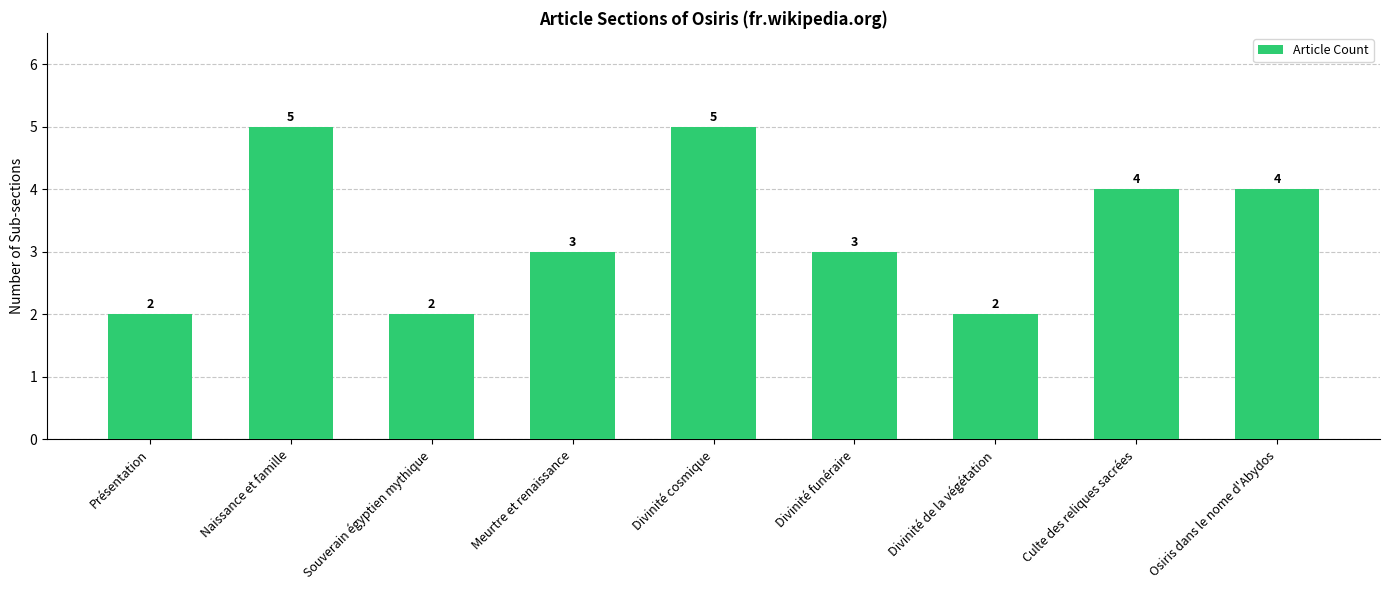

Reading right to left, list all the values displayed in this chart.

Osiris dans le nome d'Abydos=4	Culte des reliques sacrées=4	Divinité de la végétation=2	Divinité funéraire=3	Divinité cosmique=5	Meurtre et renaissance=3	Souverain égyptien mythique=2	Naissance et famille=5	Présentation=2